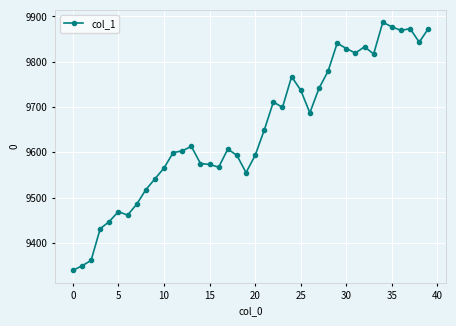

What is the difference between the maximum and minimum values?

548